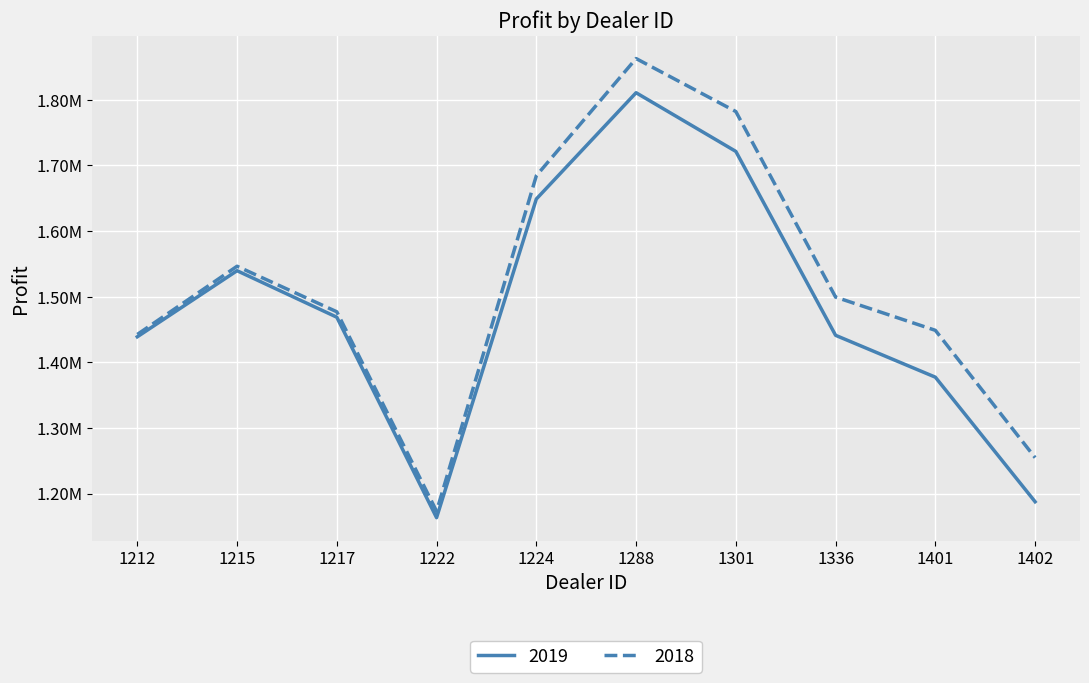

The 2018 series shows 2220842.6 at 1215. True or false?

False